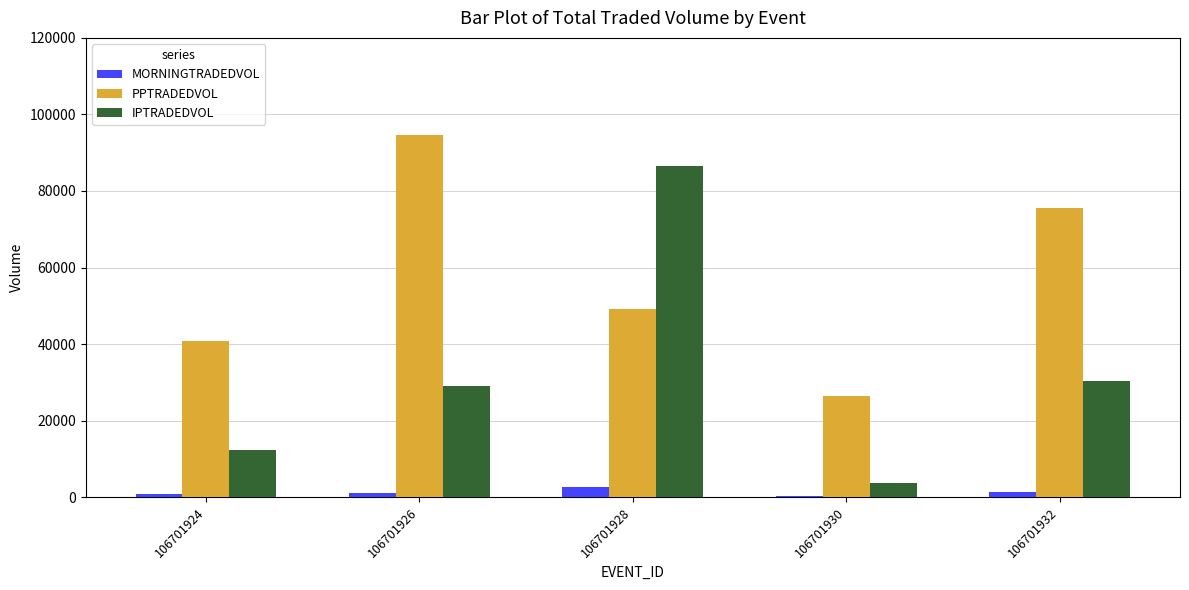

Rank the series at 106701924 from lowest to highest value.

MORNINGTRADEDVOL, IPTRADEDVOL, PPTRADEDVOL